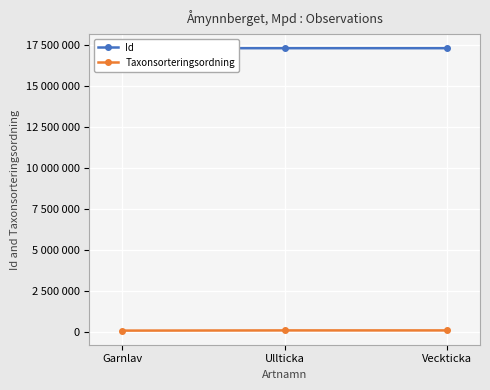

What is the difference between the Taxonsorteringsordning values at Veckticka and Ullticka?

260